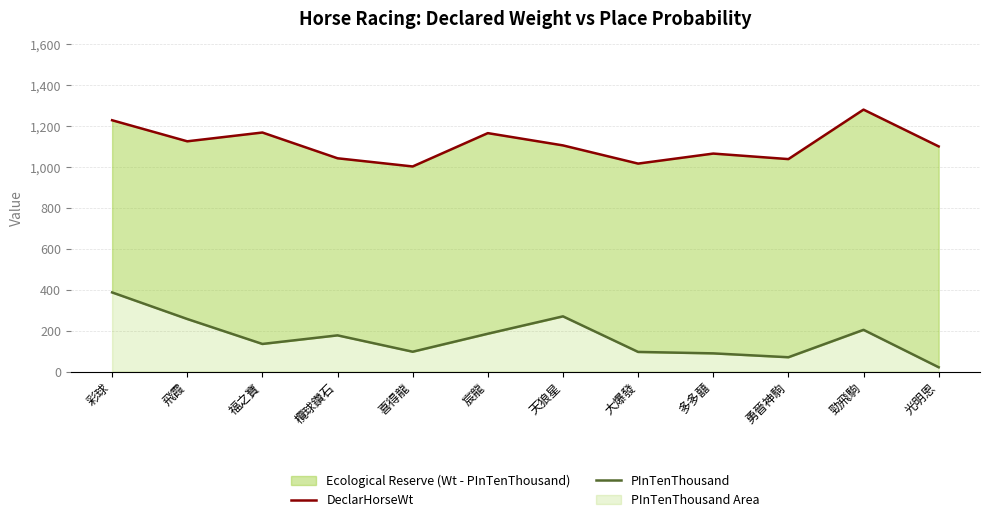

What is the greatest value displayed?

1281